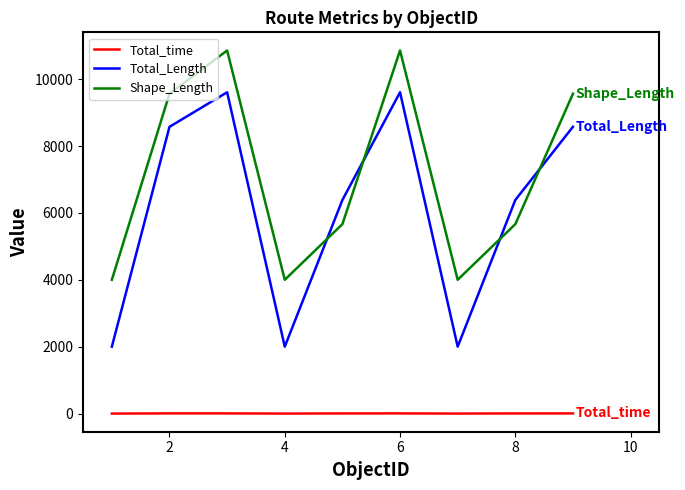

What is the maximum value shown in the chart?

10855.7